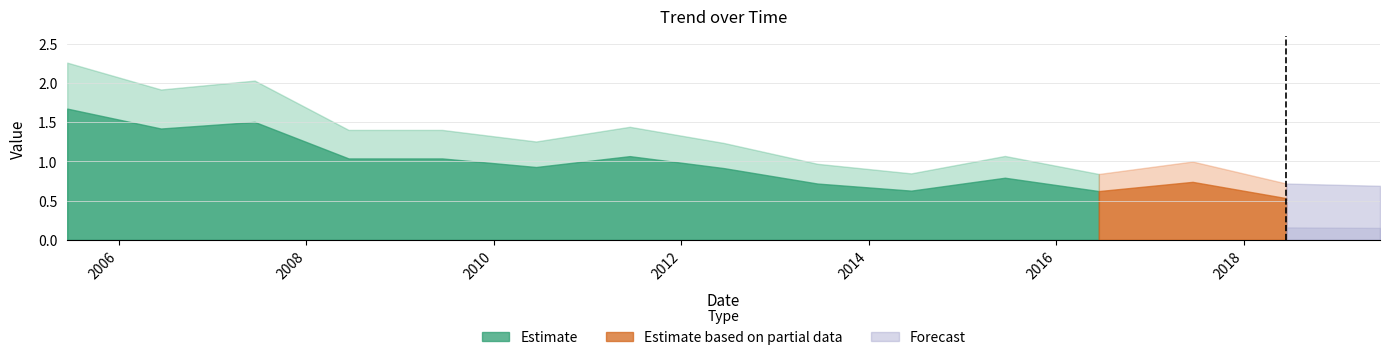

Is it true that the value at 2010-06-15 is 0.9?

True